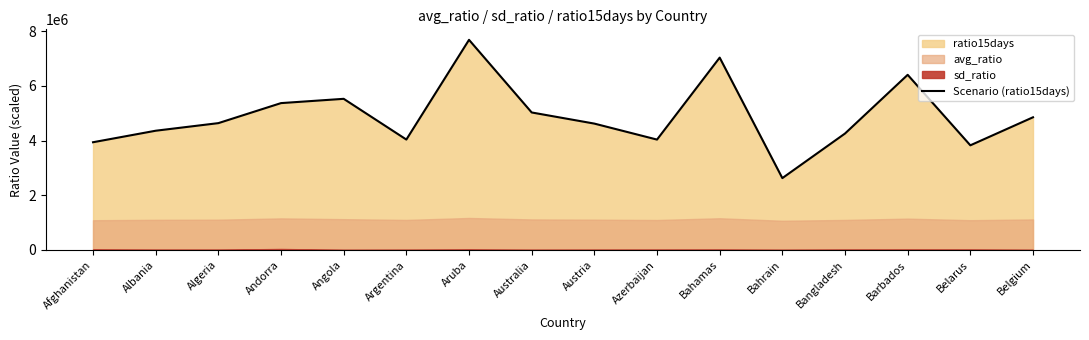

At which label does the data first exceed 4638491?

Algeria